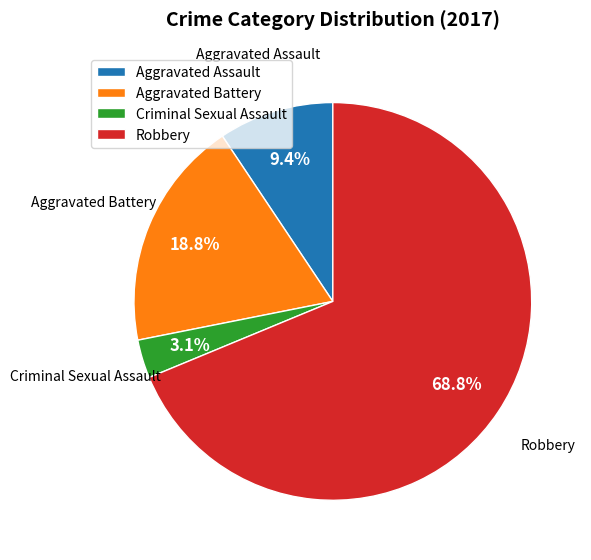

Approximately how many times larger is the value at Criminal Sexual Assault compared to Aggravated Assault?

0.3